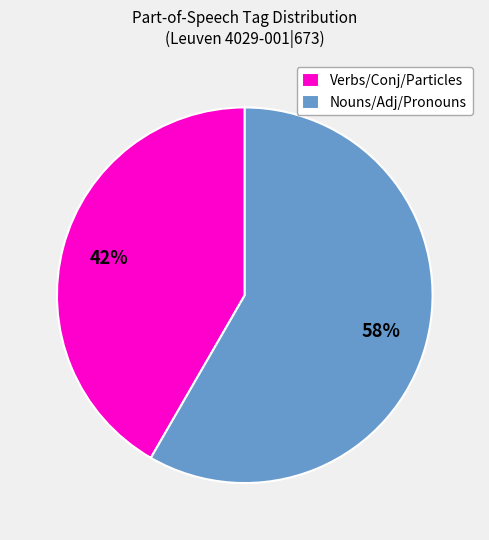

What percentage is the Nouns/Adj/Pronouns slice, to the nearest percent?

58%